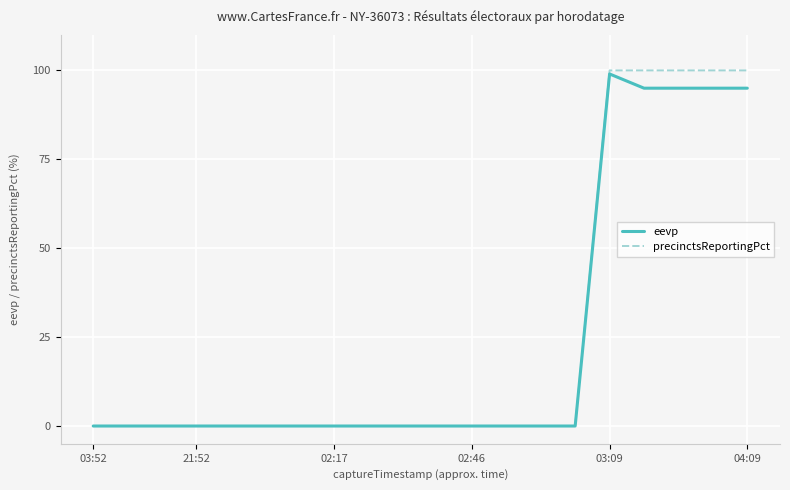

What is the maximum value for precinctsReportingPct?

100